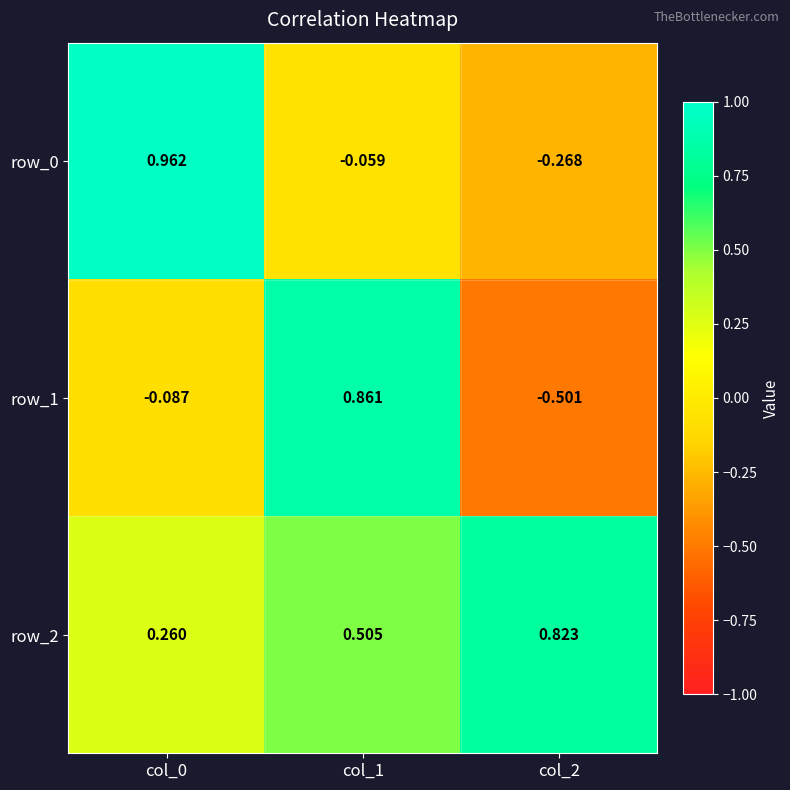

Where is row_2 nearest to the value 0?

col_0